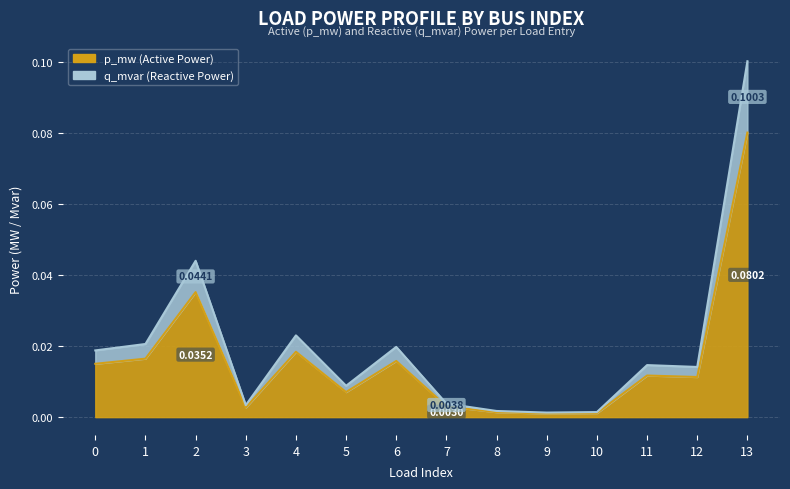

Which has a higher value, 12 or 3?

12